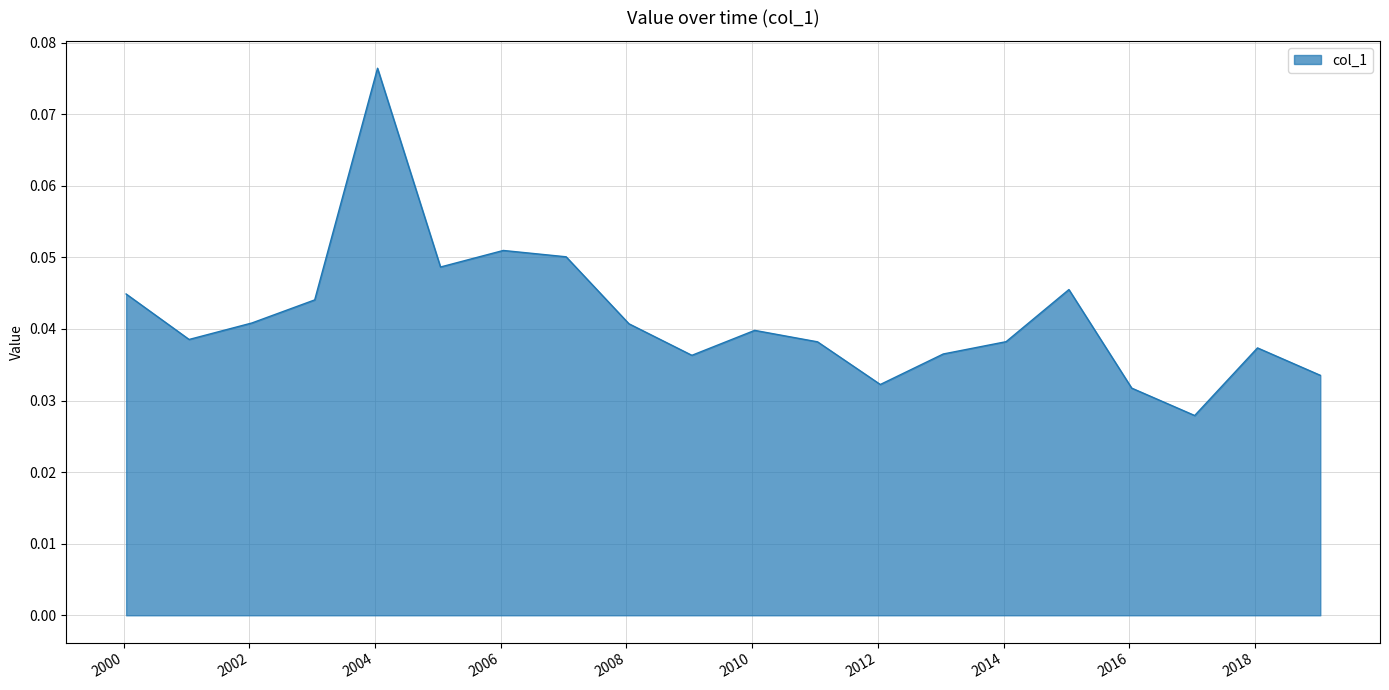

Where is the data nearest to the value 0?

2017-01-15